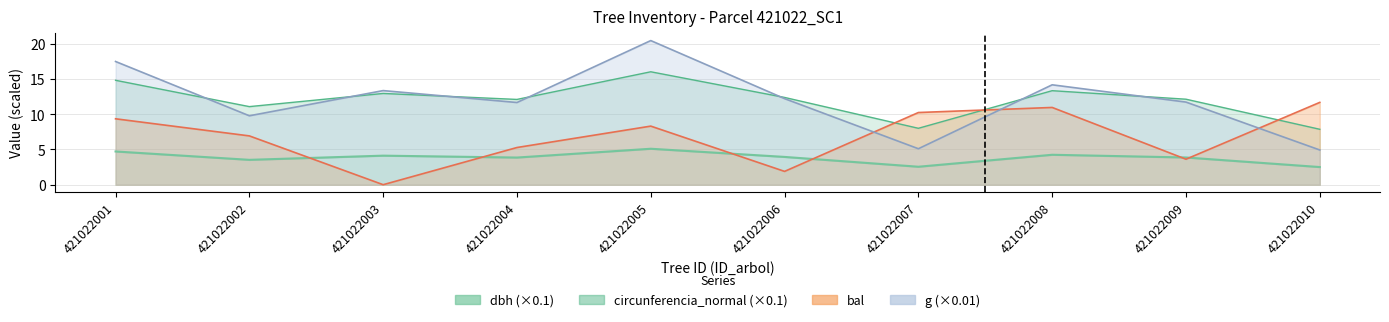

Is it true that dbh equals 4.2 at 421022008?

True